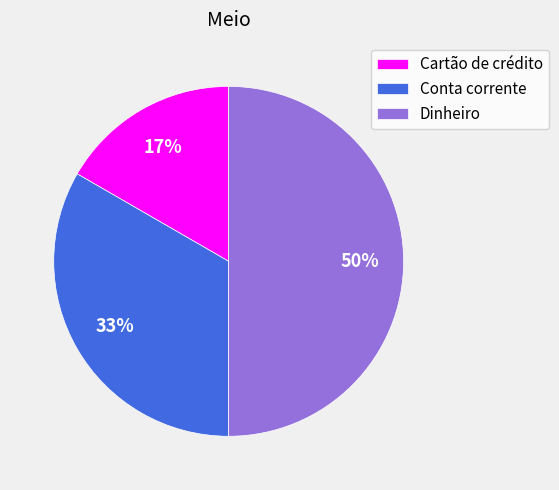

To the nearest percent, what percentage of the pie is Conta corrente?

33%